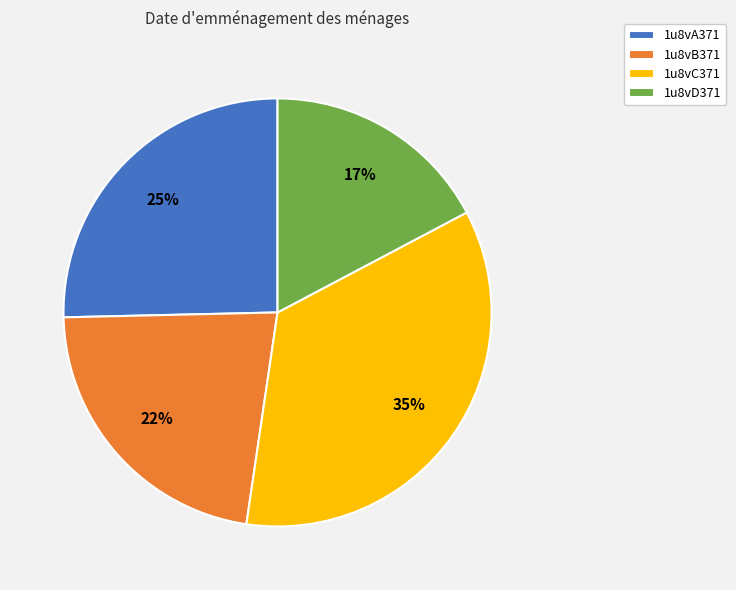

Does 1u8vD371 represent more than half of the total?

No